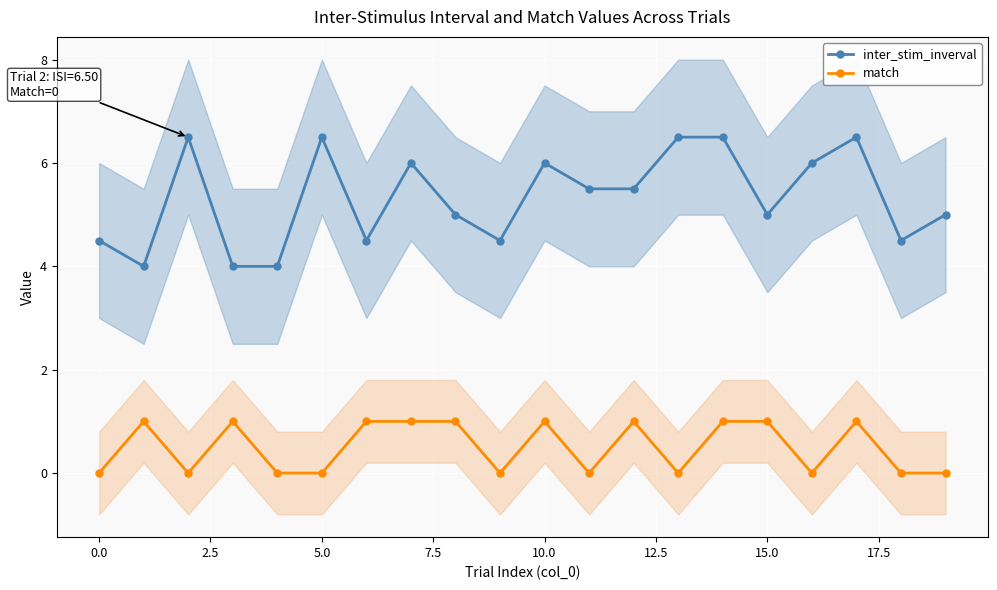

True or false: match has a value of 0.0 at 0.0.

True